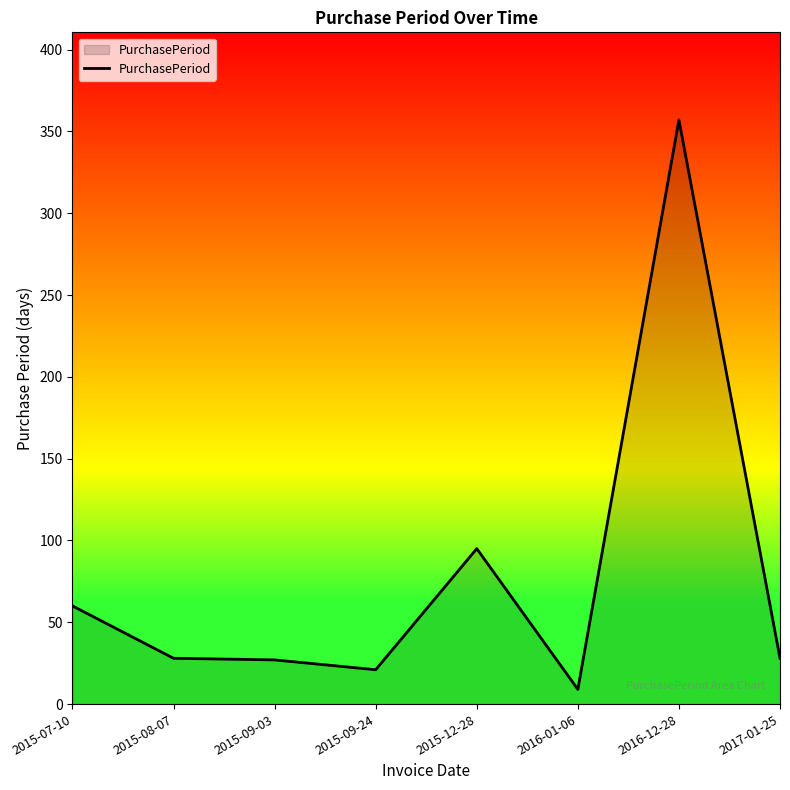

What is the minimum value shown in the chart?

9